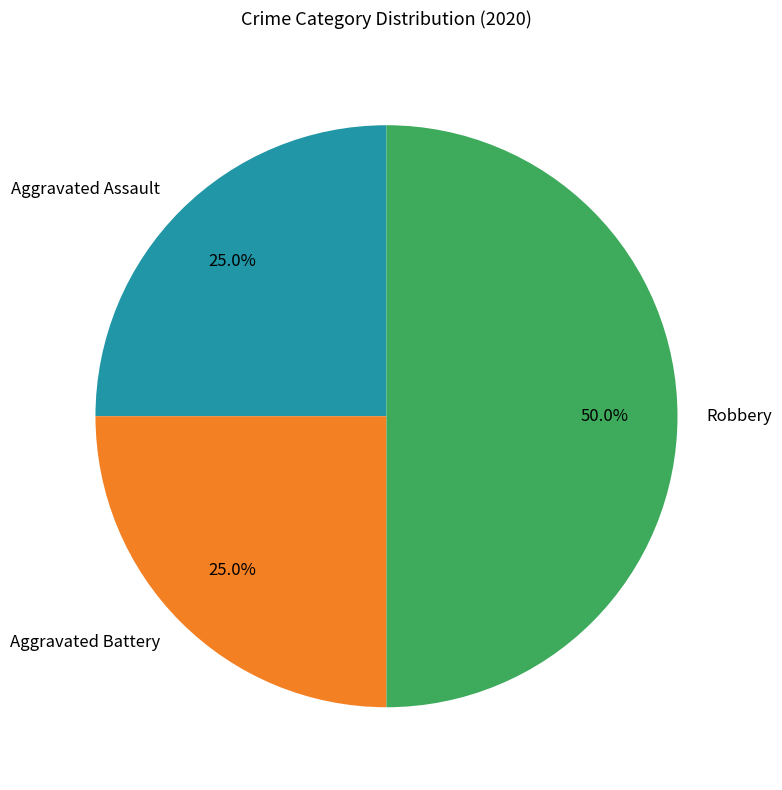

True or false: Robbery accounts for 39% of the total.

False